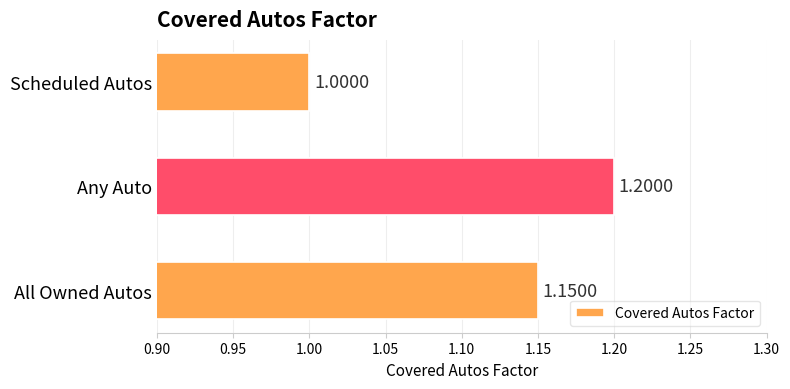

Which category has the lowest value across all series?

Scheduled Autos